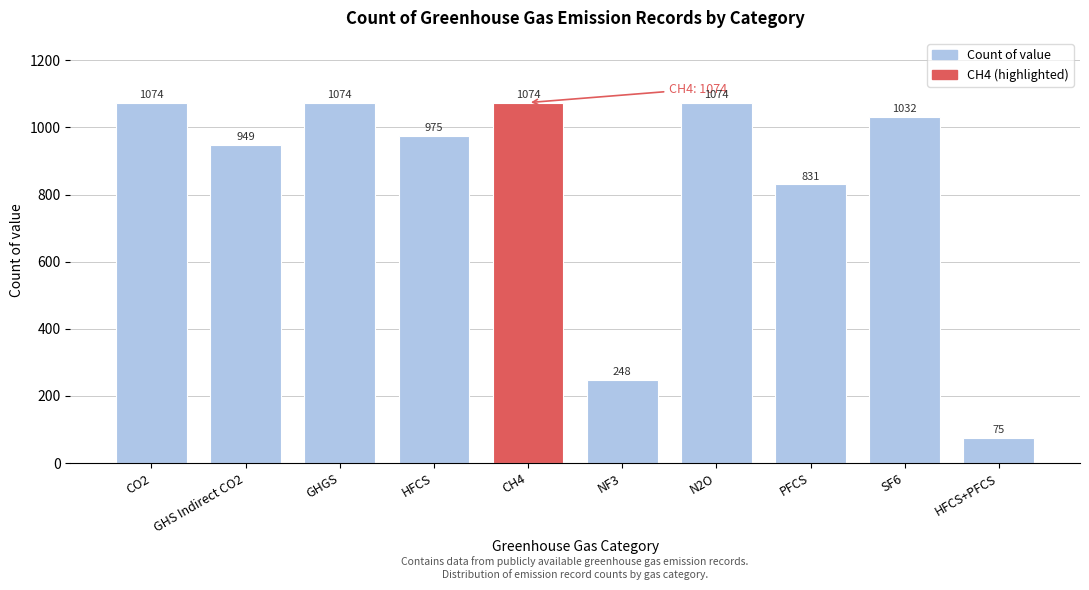

Reading right to left, extract all data points from this chart.

75	1032	831	1074	248	1074	975	1074	949	1074